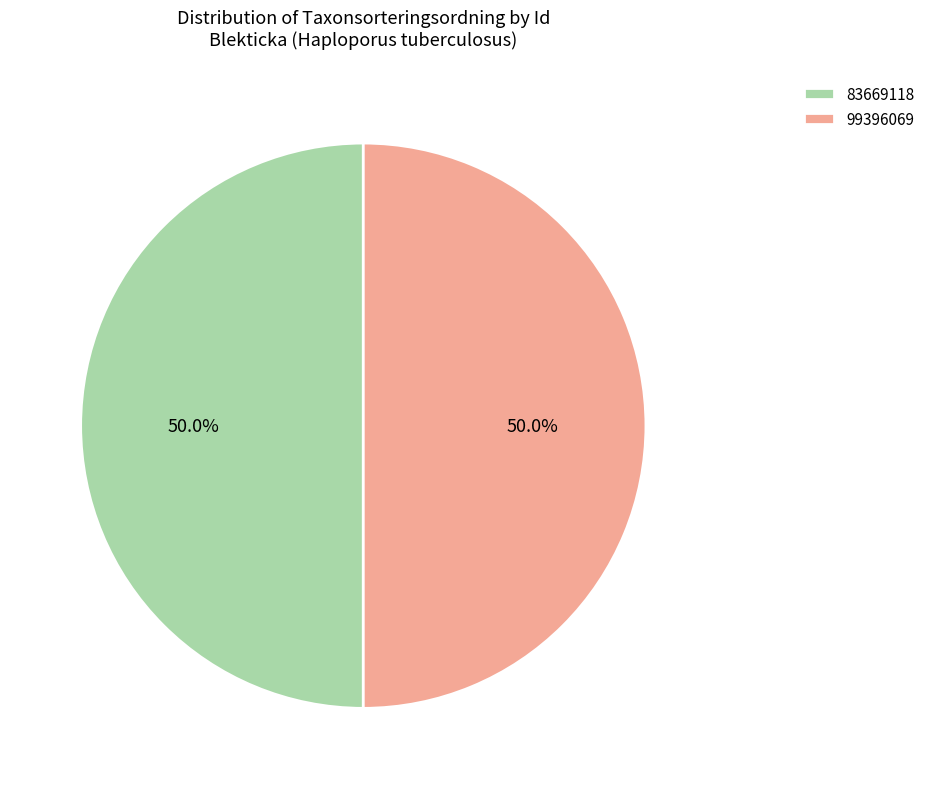

Combined, what portion of the pie is 83669118 and 99396069?

100.0%